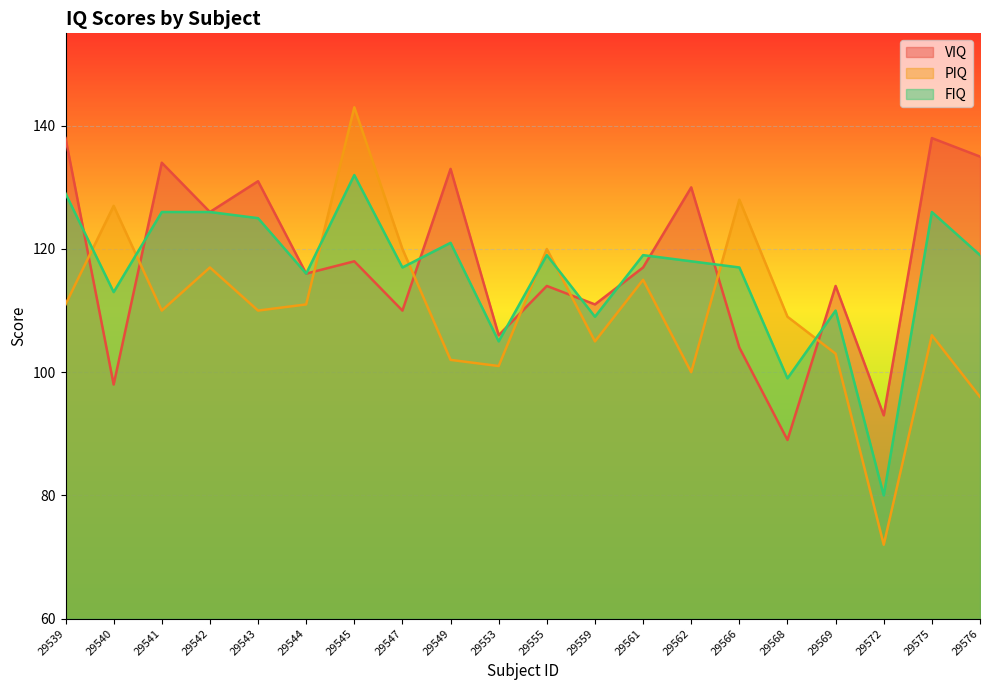

At which label is VIQ closest to 113?

29555